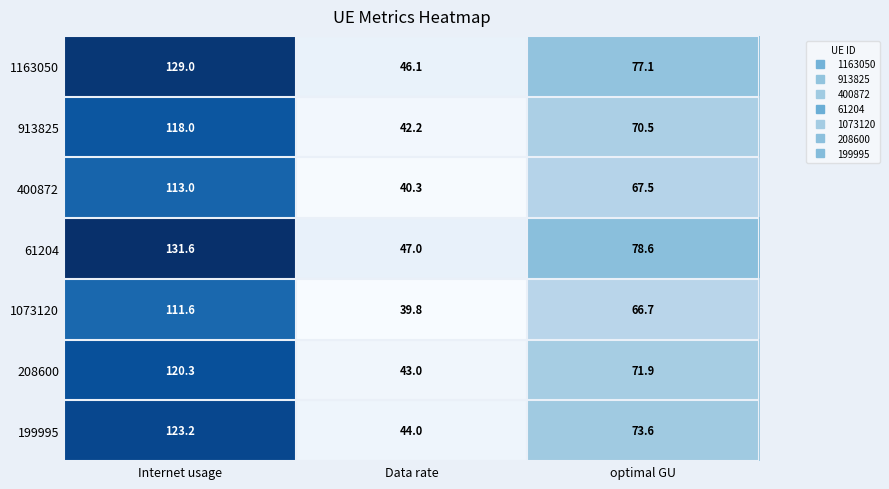

What is the difference between the highest and lowest values at Internet usage?

20.0